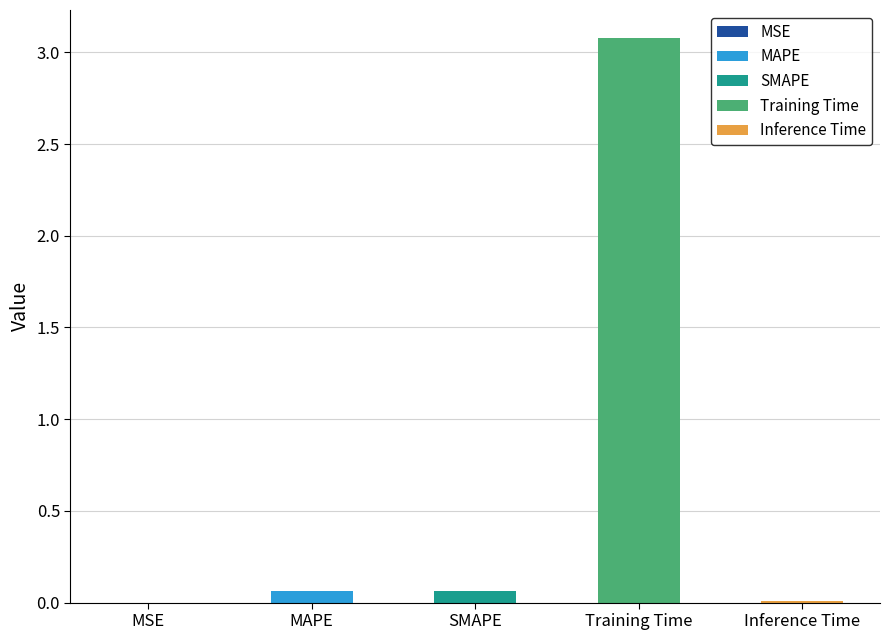

Reading left to right, extract all data points from this chart.

MSE=0.0	MAPE=0.1	SMAPE=0.1	Training Time=3.1	Inference Time=0.0